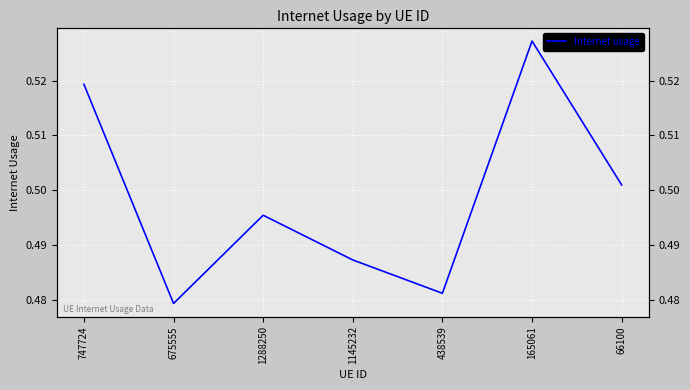

How many interior local valleys (lower than both neighbors) does the data have?

2